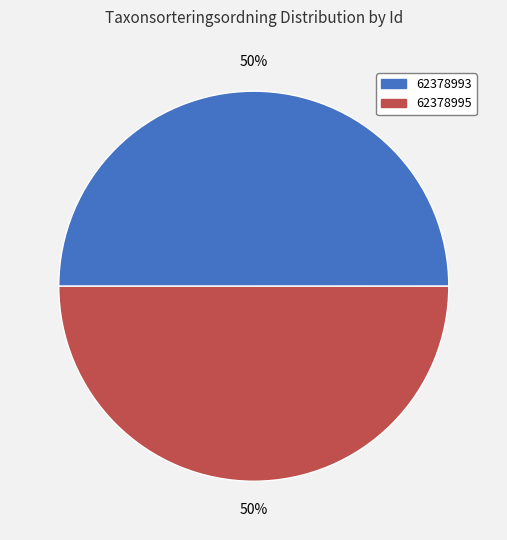

To the nearest percent, what is the combined percentage of 62378995 and 62378993?

100%